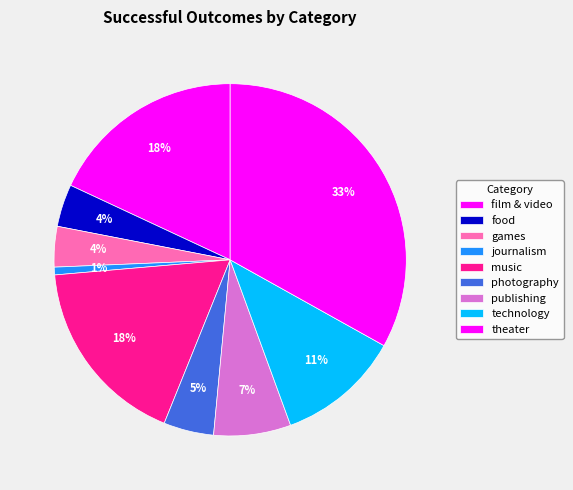

Does technology represent more than half of the total?

No